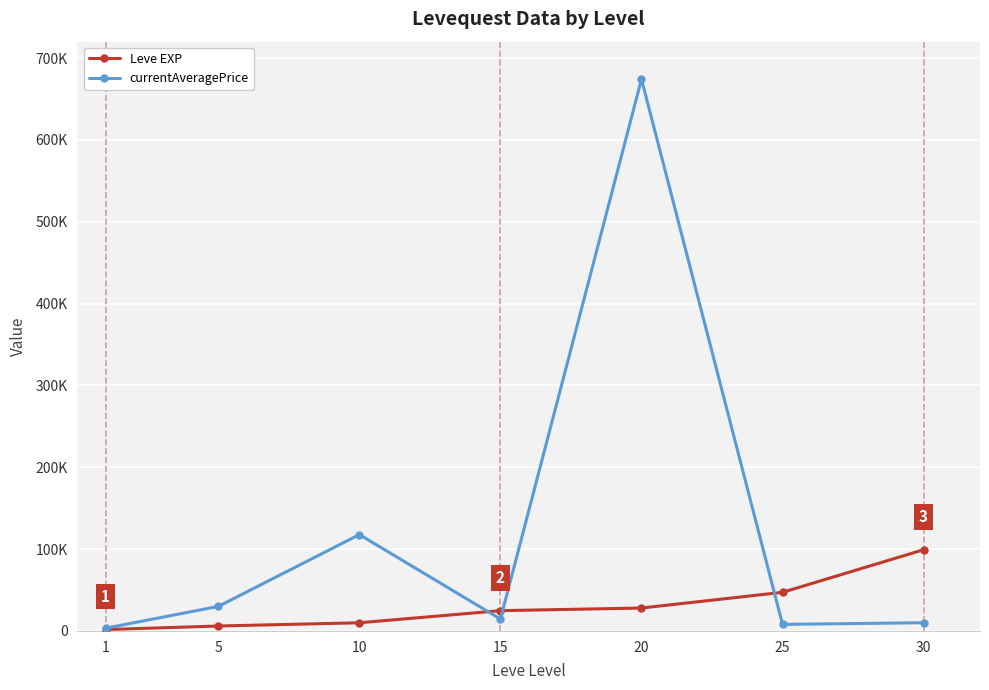

What is the difference between the currentAveragePrice values at 30 and 10?

107678